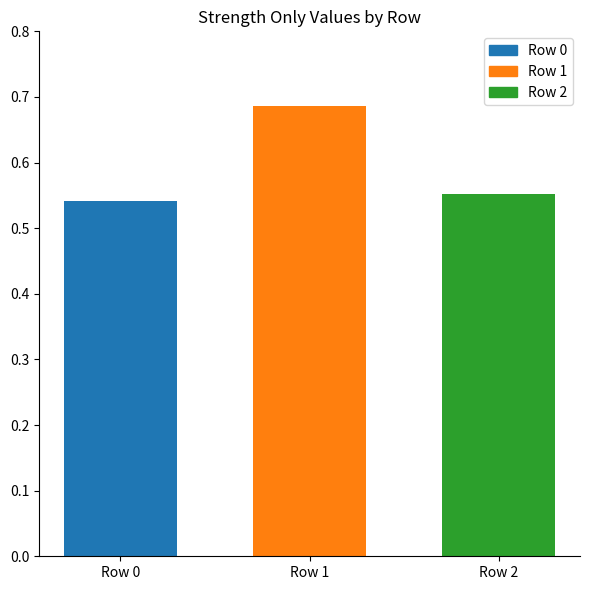

List the labels in order of value, smallest first.

Row 0, Row 2, Row 1